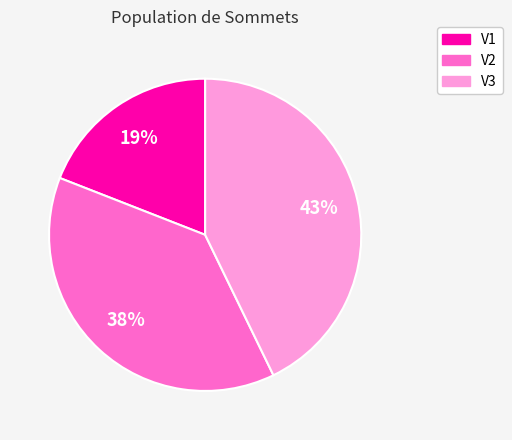

Is the sum of V2 and V3 greater than half?

Yes